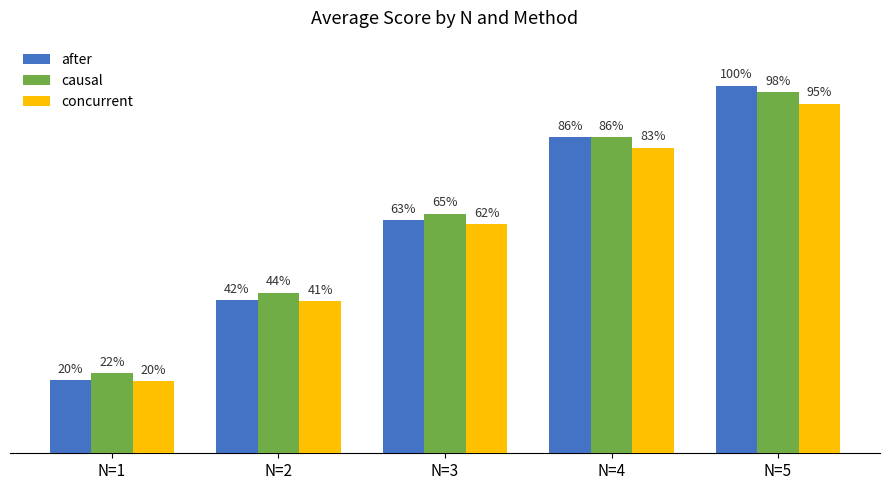

Does the chart contain stacked bars?

No